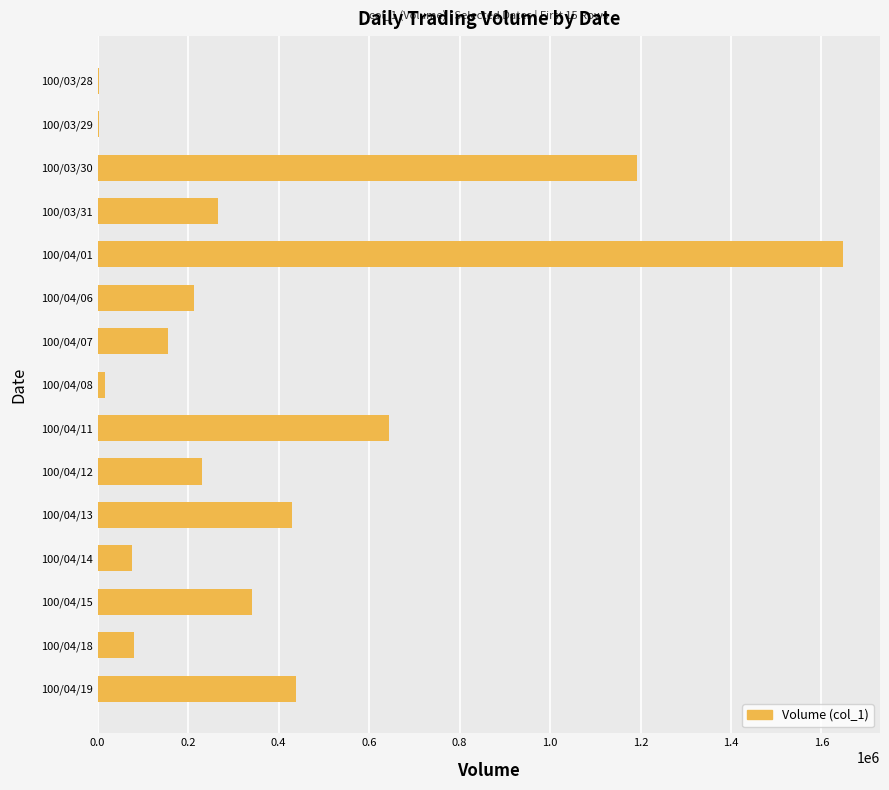

Approximately how many times larger is the value at 100/04/15 compared to 100/03/31?

1.3